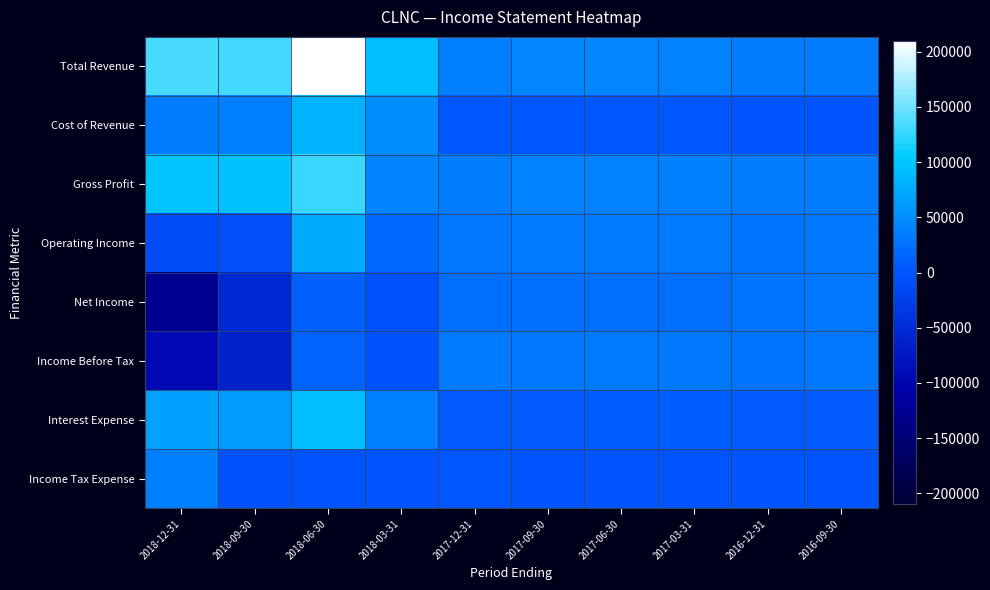

What is the difference between the highest and lowest values at 2017-09-30?

43200